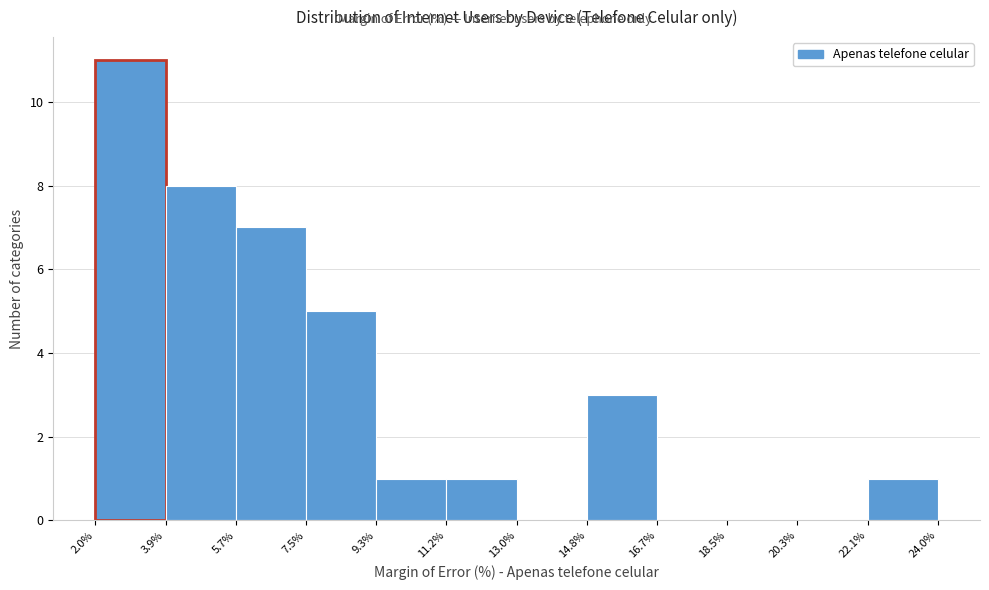

Which range on the x-axis has the tallest bar?

2.0% to 3.9%